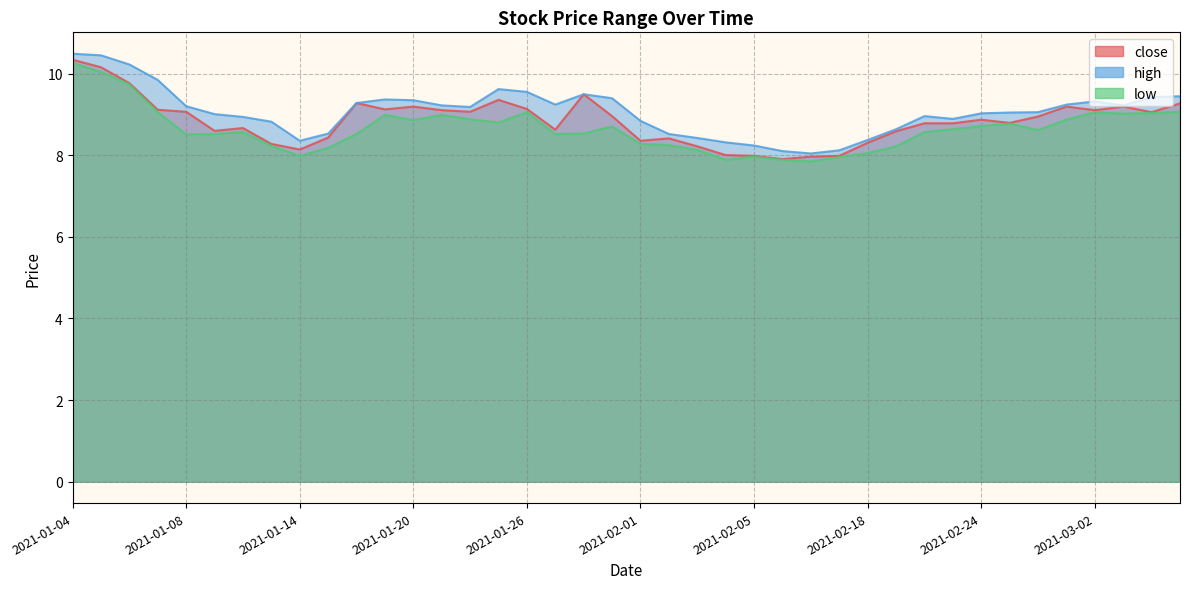

What is the total value across all series at 2021-01-04?

31.1